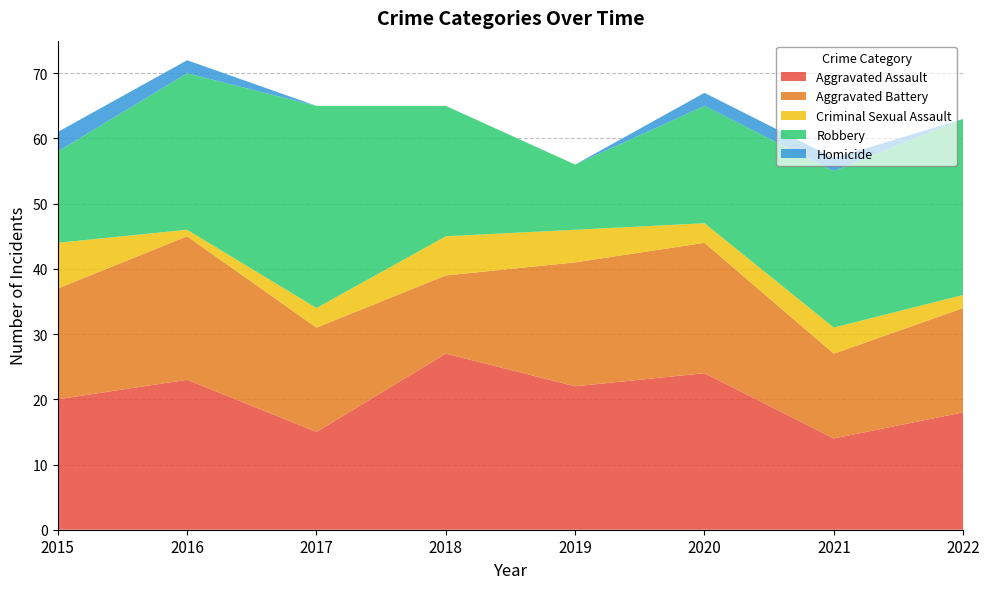

Reading left to right, transcribe all the data shown in this chart.

Aggravated Assault: 2015=20	2016=23	2017=15	2018=27	2019=22	2020=24	2021=14	2022=18
Aggravated Battery: 2015=17	2016=22	2017=16	2018=12	2019=19	2020=20	2021=13	2022=16
Criminal Sexual Assault: 2015=7	2016=1	2017=3	2018=6	2019=5	2020=3	2021=4	2022=2
Robbery: 2015=14	2016=24	2017=31	2018=20	2019=10	2020=18	2021=24	2022=27
Homicide: 2015=3	2016=2	2017=0	2018=0	2019=0	2020=2	2021=2	2022=0